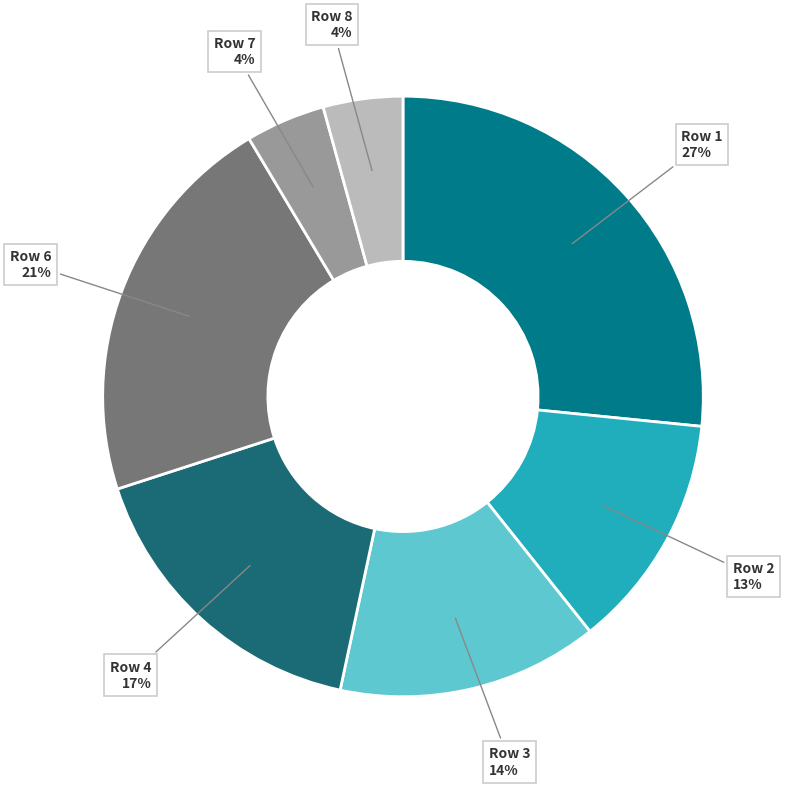

Do Row 7 4% and Row 3 14% together represent more than half of the pie?

No